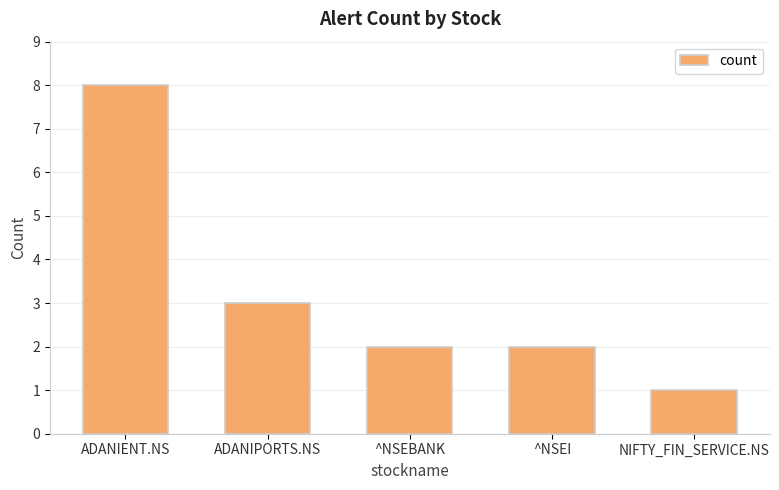

At which label does the data first exceed 2?

ADANIENT.NS